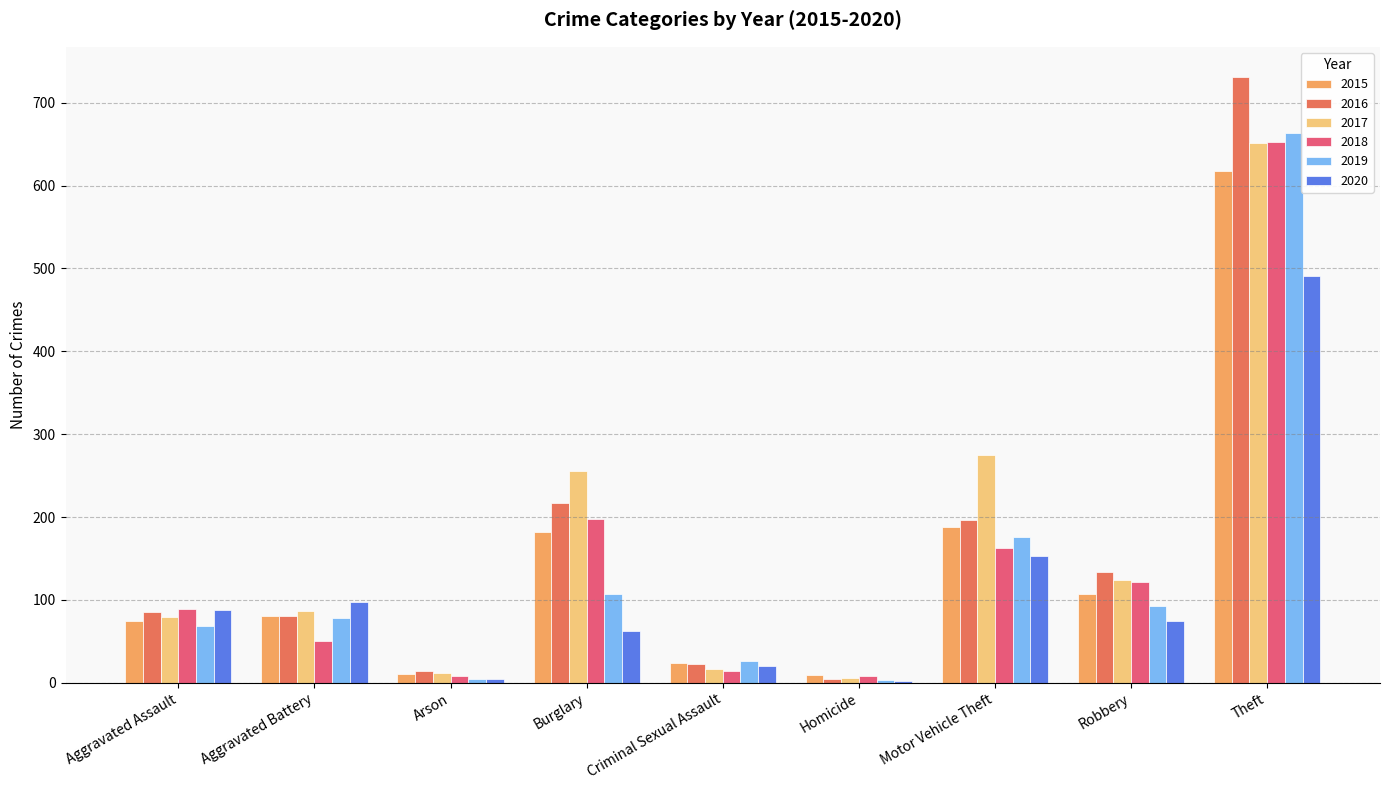

Read the 2015 value at Theft, to the nearest 100.

600